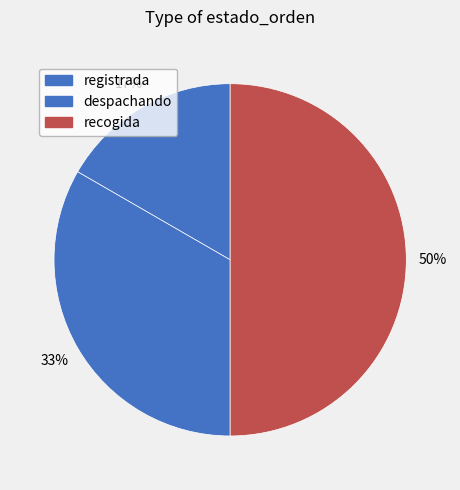

Which category has the biggest portion of the pie?

recogida